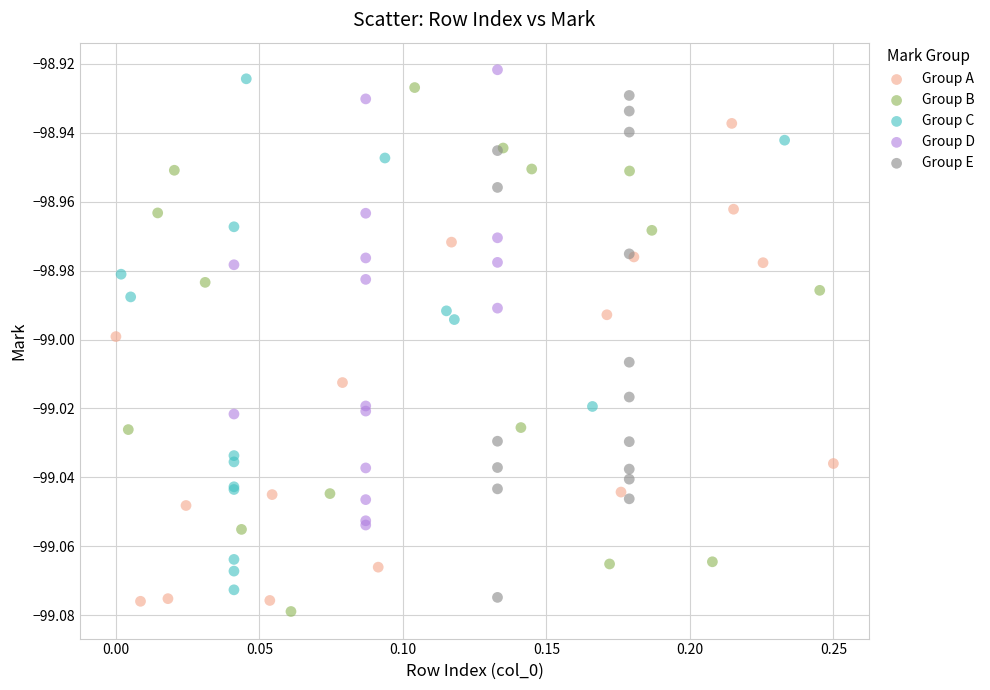

Which series contains the highest Y value?

Group D